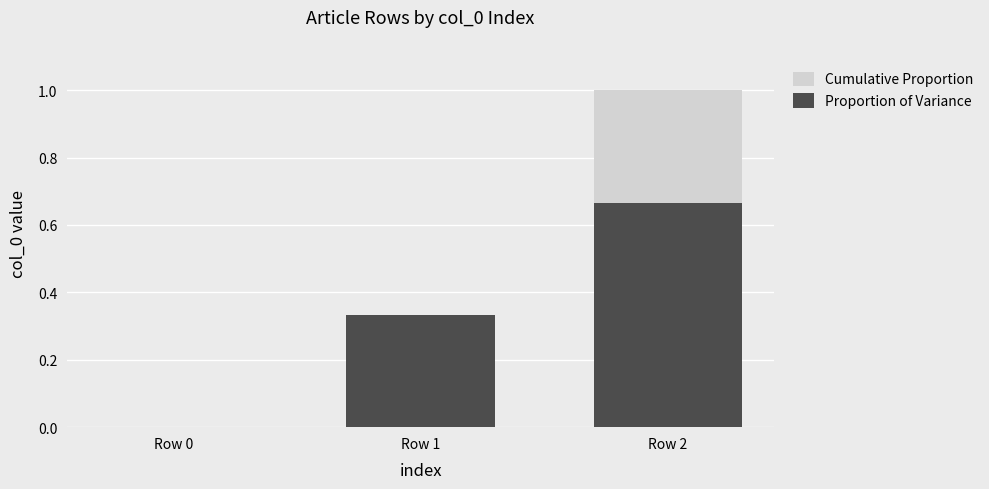

At which category is the sum across all series the highest?

Row 2